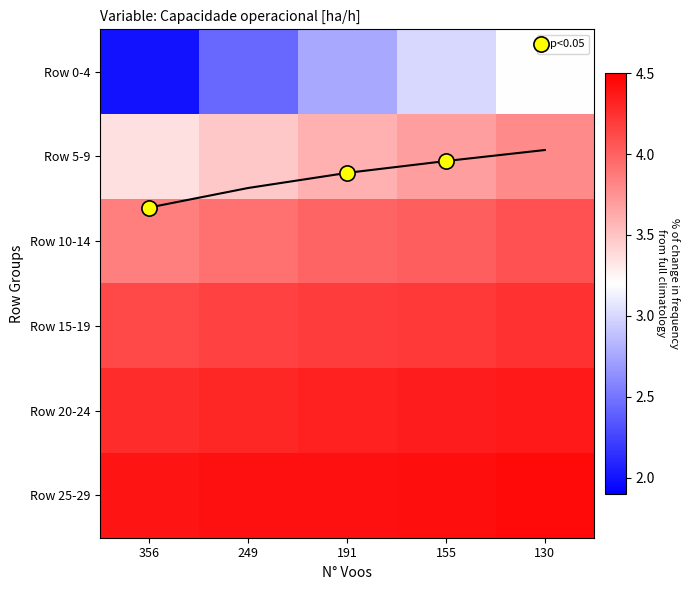

The Row 5-9 series shows 6.0 at 130. True or false?

False